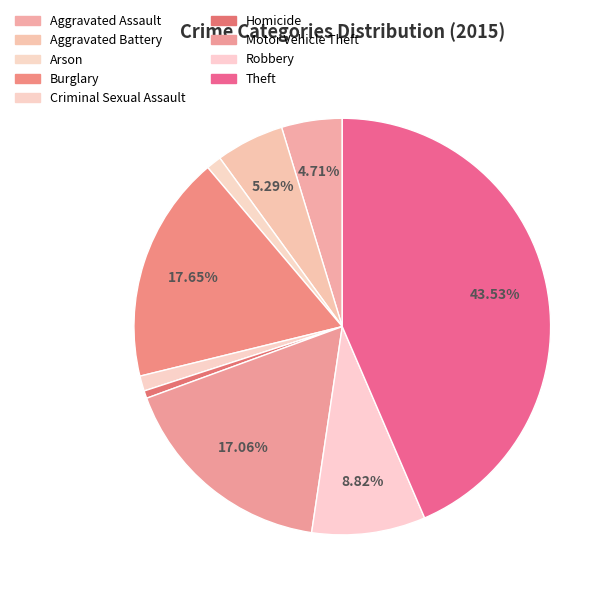

Is the sum of Robbery and Theft greater than half?

Yes